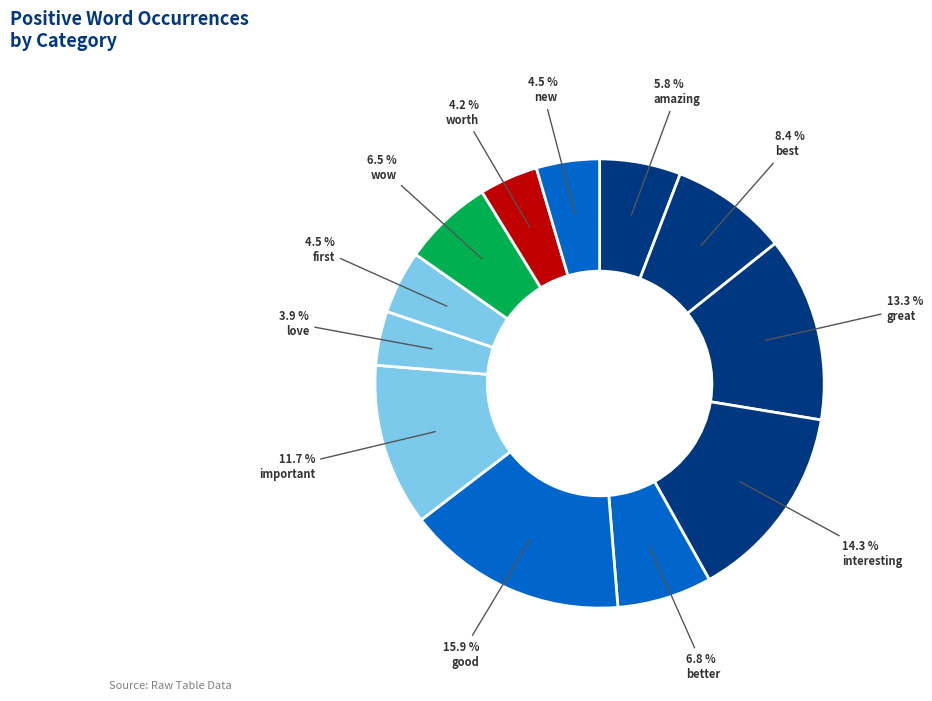

Is there any slice that represents more than half of the pie?

No